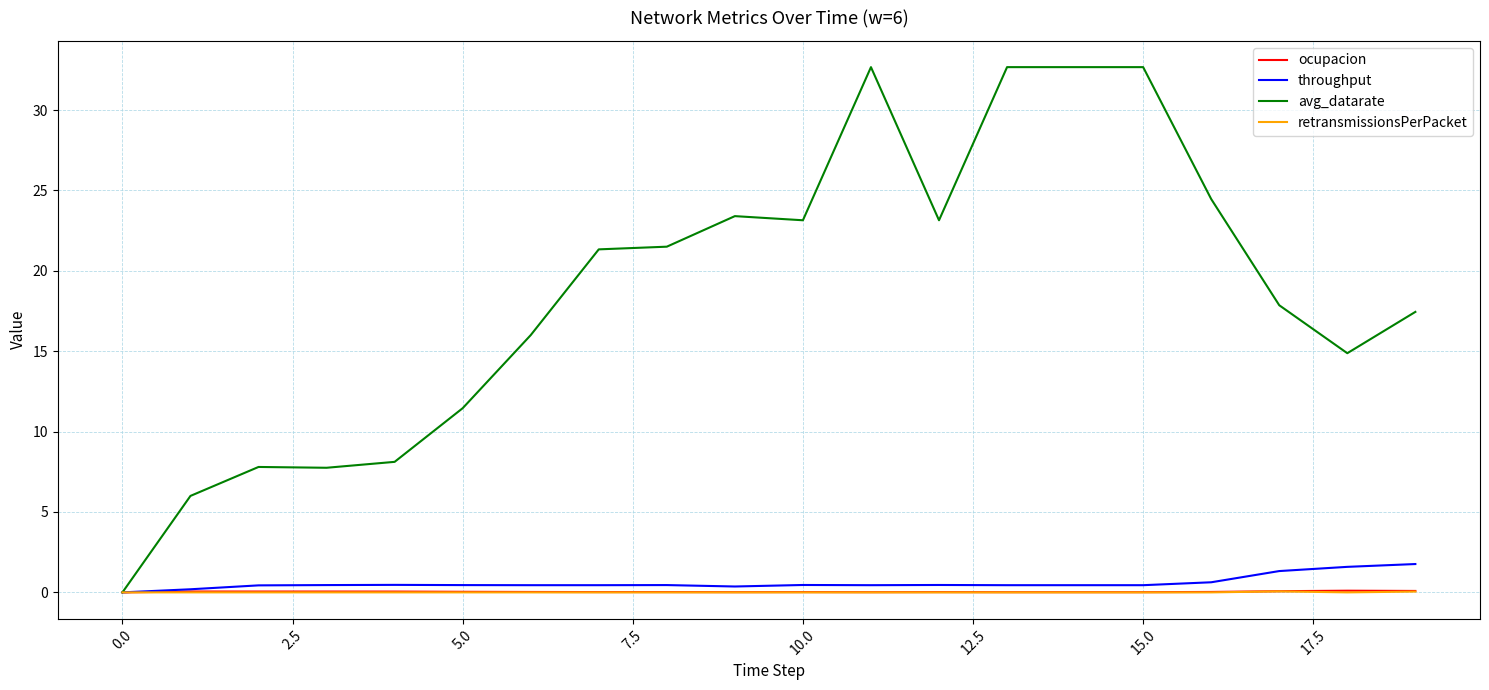

Which series has the widest spread of values?

avg_datarate